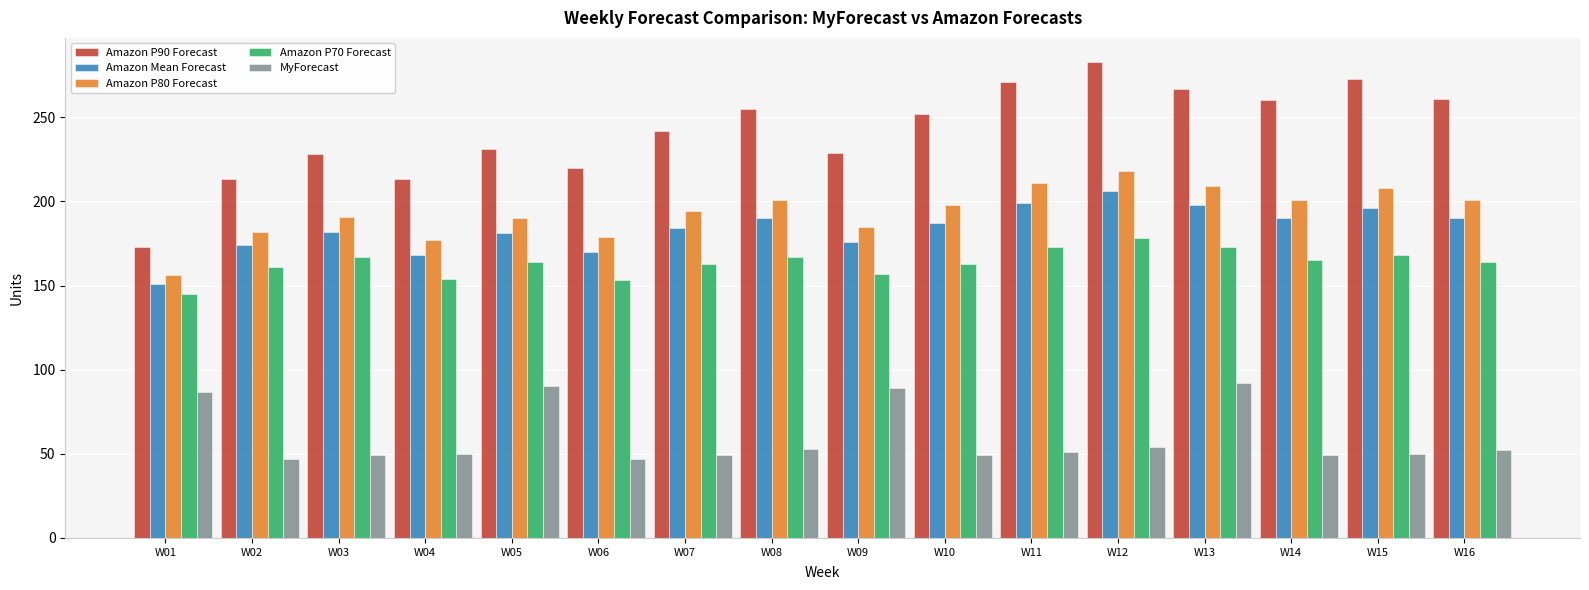

Is the value of Amazon P70 Forecast at W11 greater than the value of Amazon P90 Forecast at W05?

No